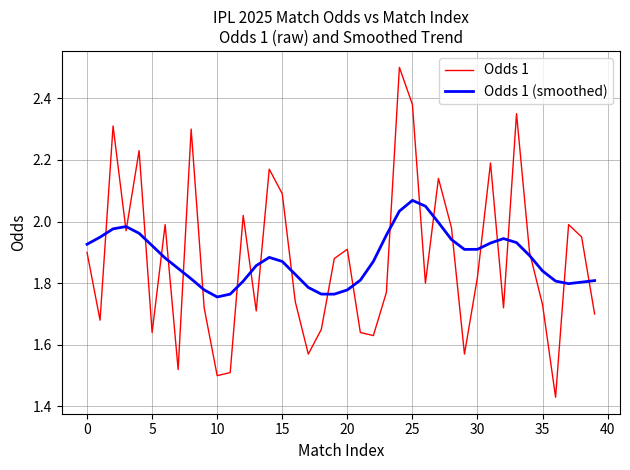

What are all the series names shown in the legend?

Odds 1, Odds 1 (smoothed)